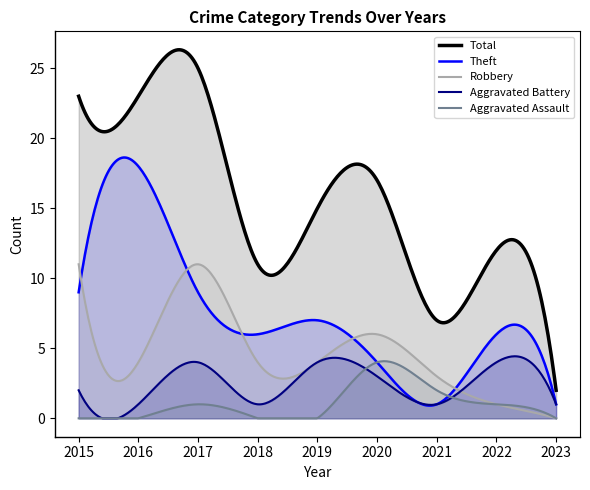

At 2017, list the series in order from largest to smallest.

Total, Robbery, Theft, Aggravated Battery, Aggravated Assault